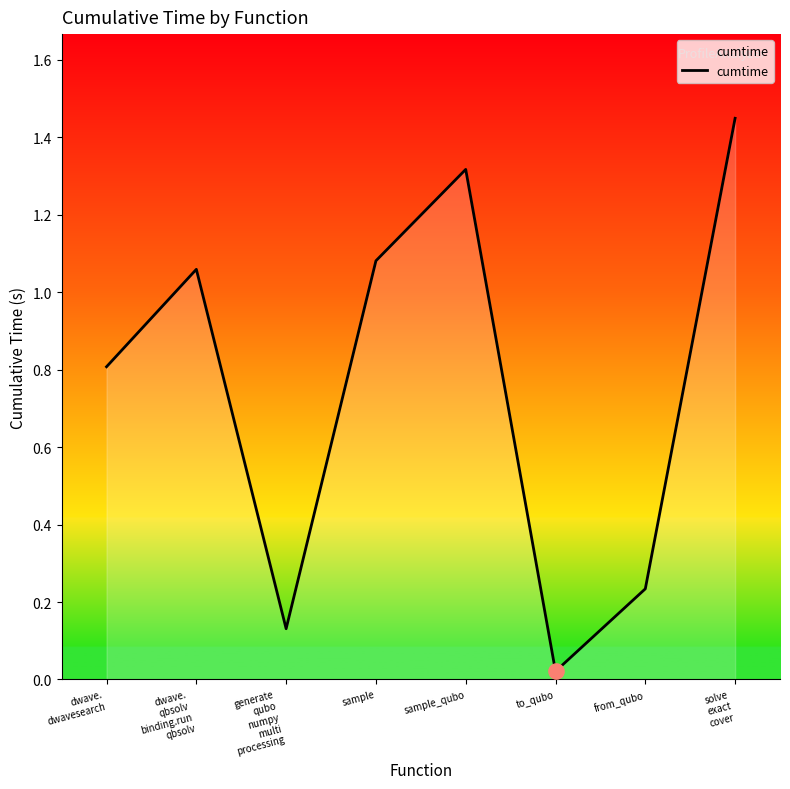

Between solve
exact
cover and sample_qubo, which is larger?

solve
exact
cover